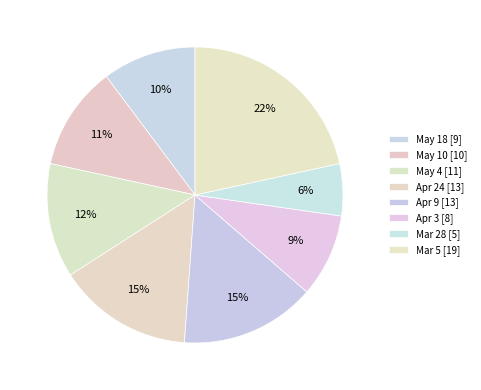

Does any single category account for the majority?

No